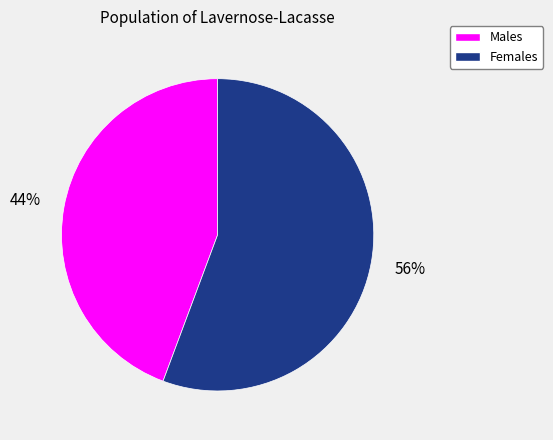

To the nearest percent, what is the average slice percentage?

50%